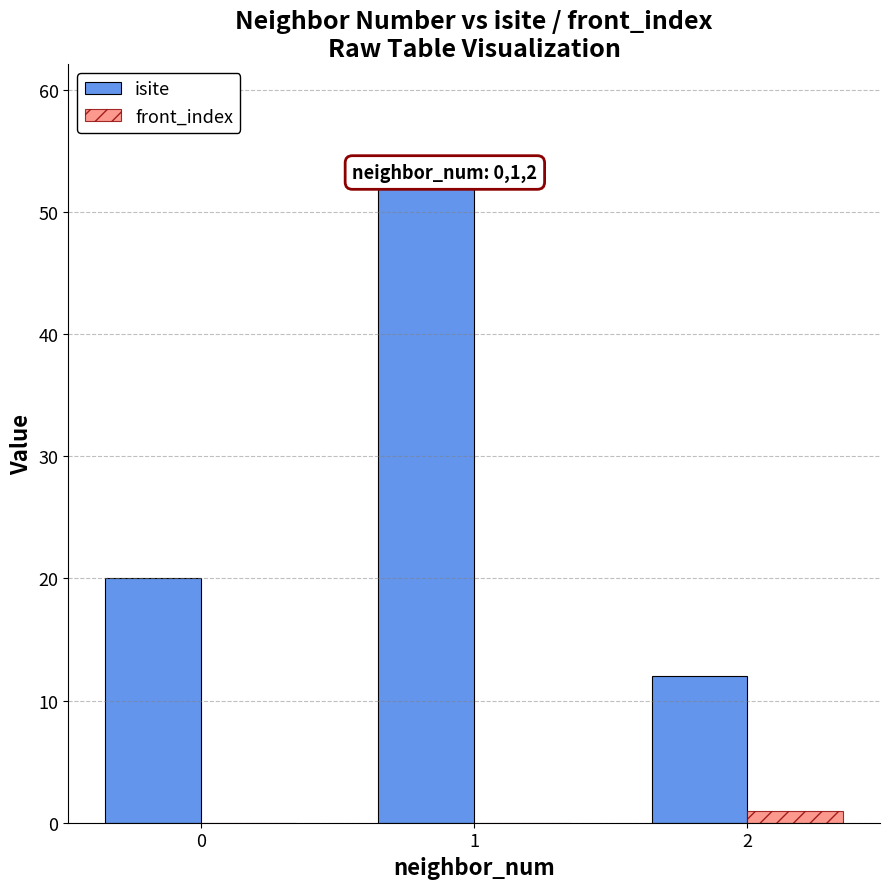

Which series has the widest spread of values?

isite